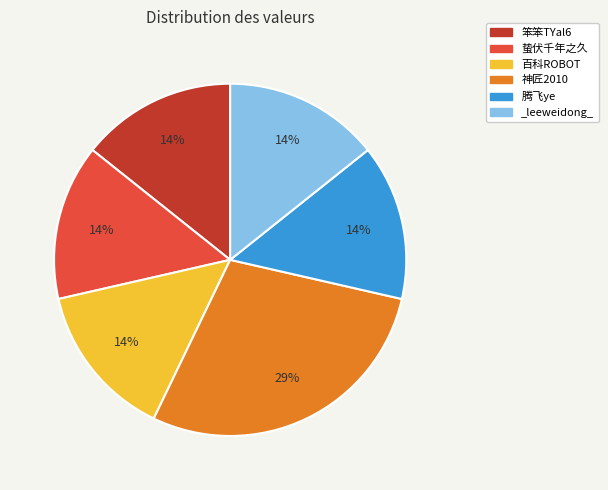

How many slices are in this pie chart?

6